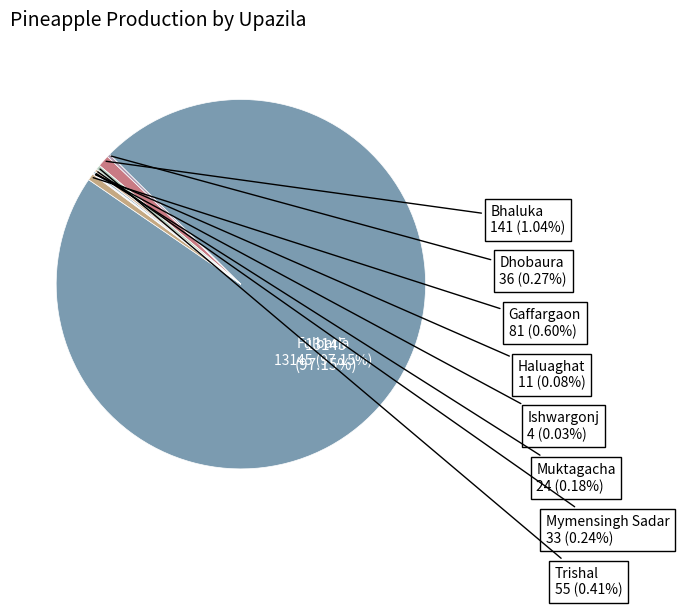

What is the change in value from Fulbaria to Nandail?

-13145